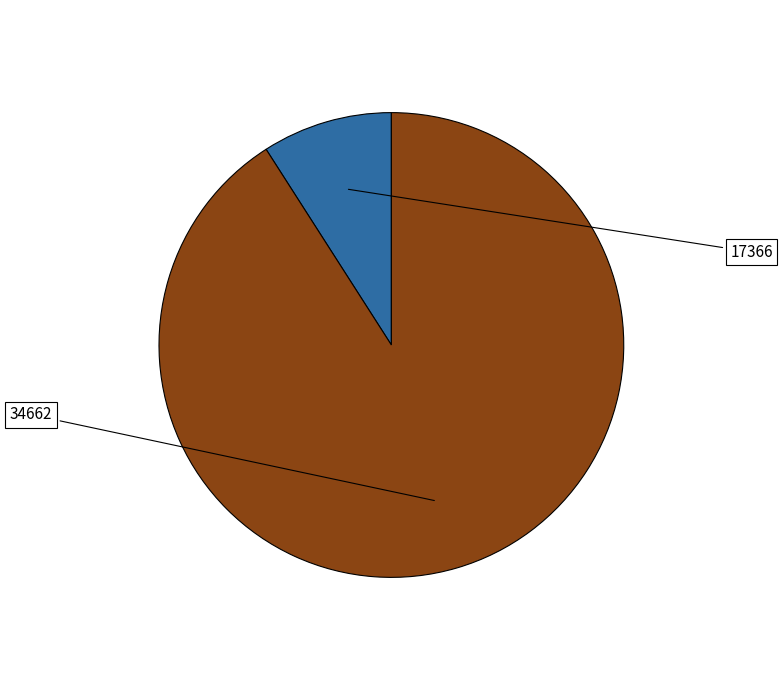

Is there any slice that represents more than half of the pie?

Yes